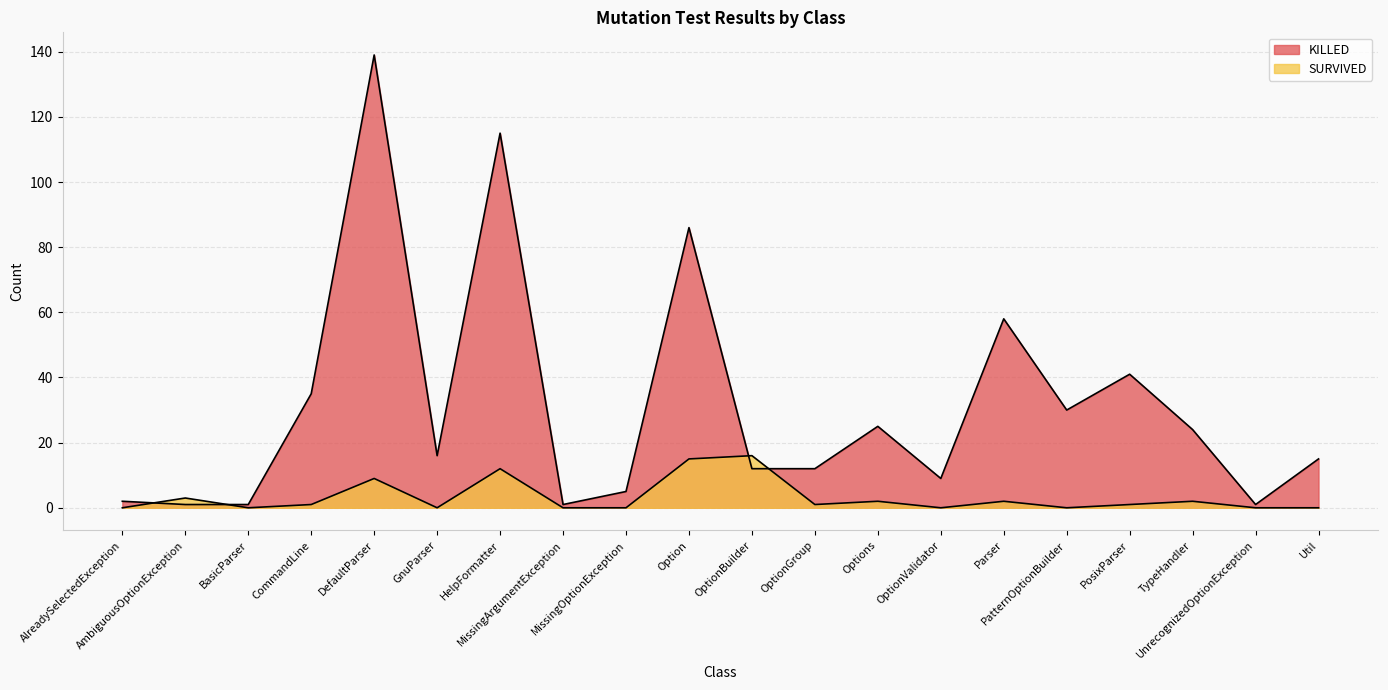

Between which two adjacent categories do KILLED and SURVIVED first intersect?

AlreadySelectedException and AmbiguousOptionException